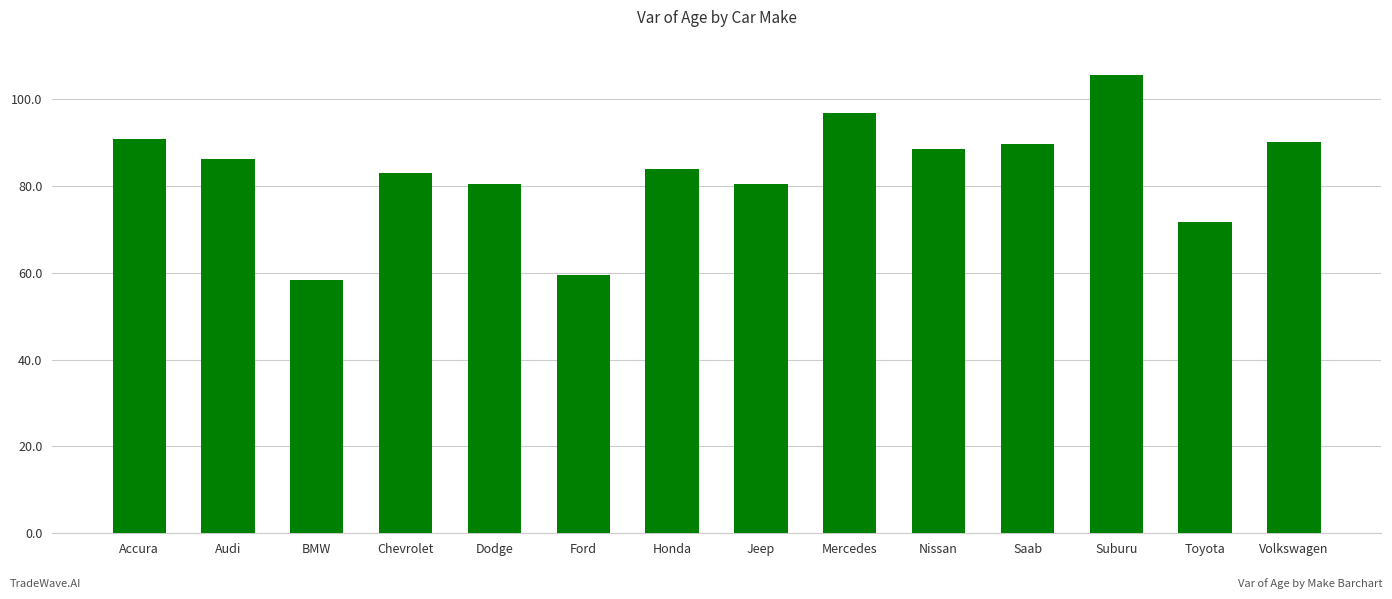

The chart shows a value of 127.0 at Accura. True or false?

False